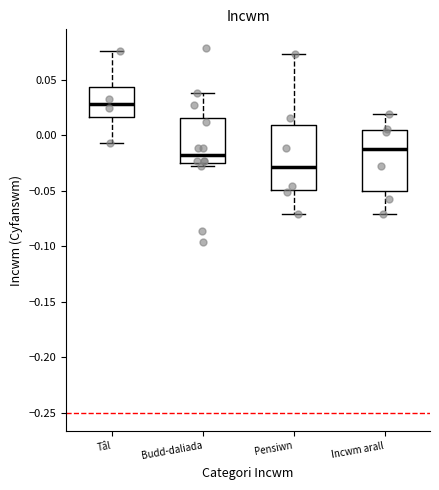

Which box has the lowest median line?

Pensiwn